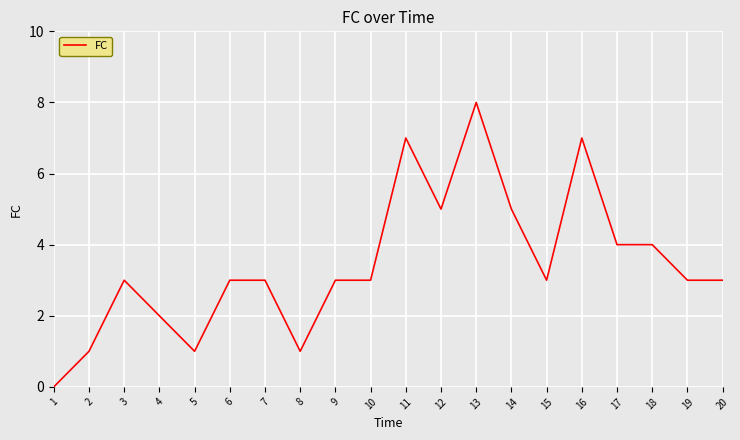

True or false: there are more than 0 points higher than both neighbors.

True